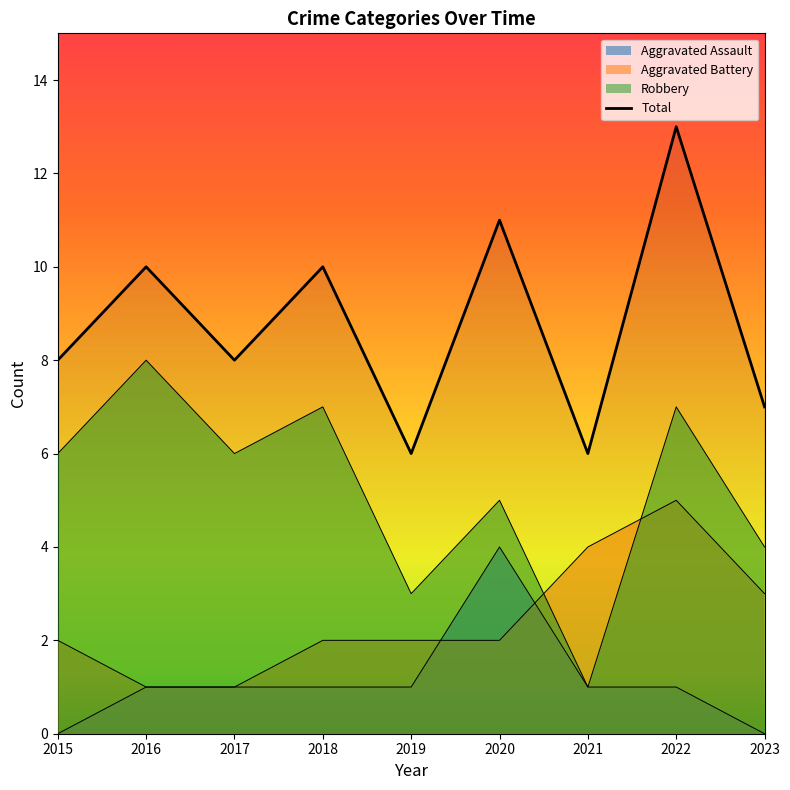

Where does the data first go above 8?

2016